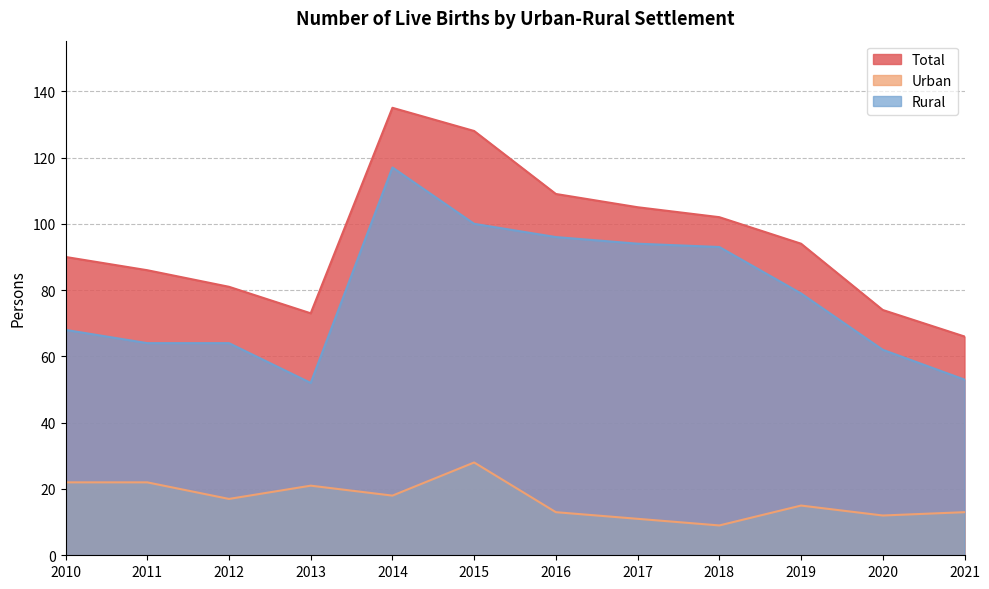

At which category is the sum across all series the highest?

2014